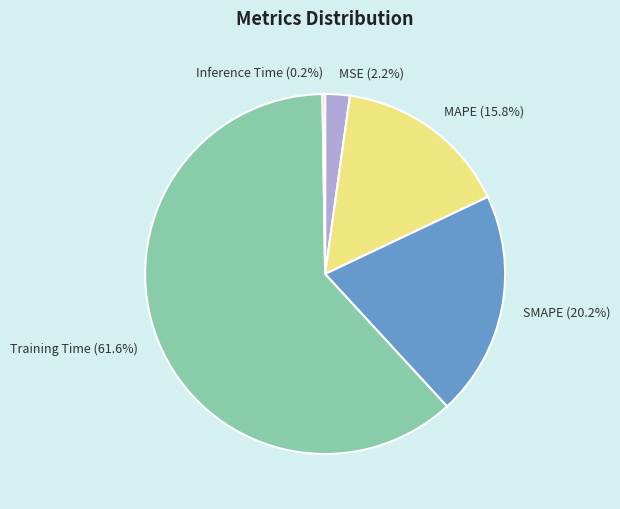

What percentage do Training Time (61.6%) and MAPE (15.8%) together represent?

77.4%